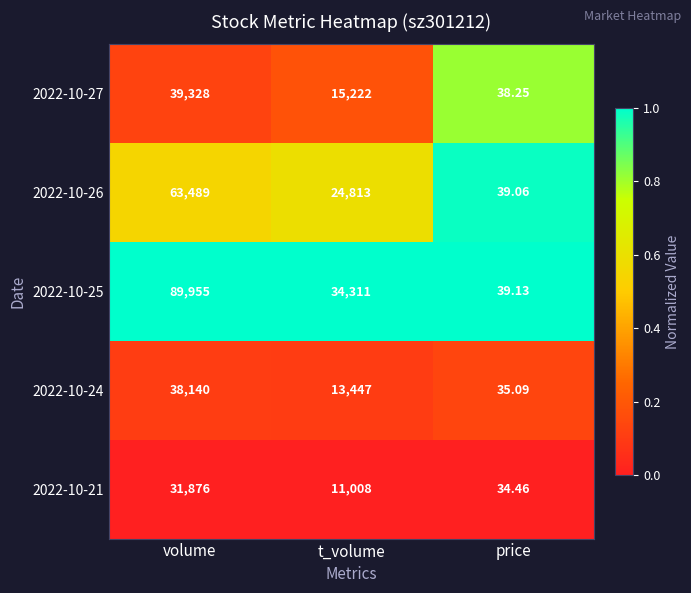

At which label does 2022-10-21 reach its peak?

volume